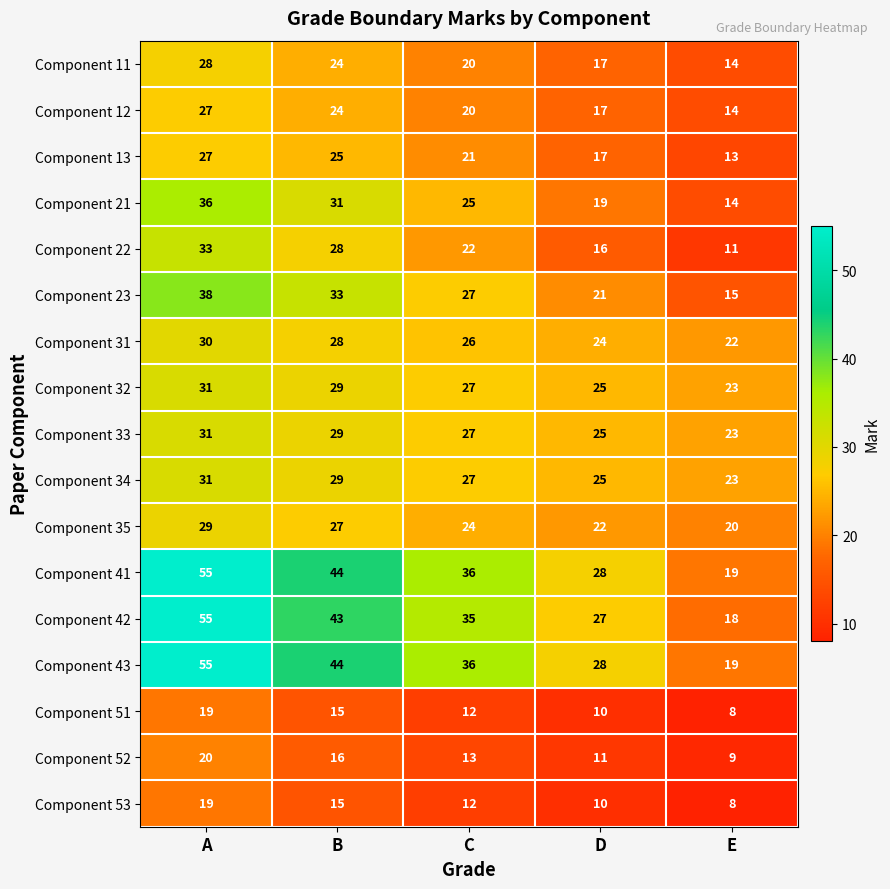

What is the difference between the highest and lowest values at E?

15